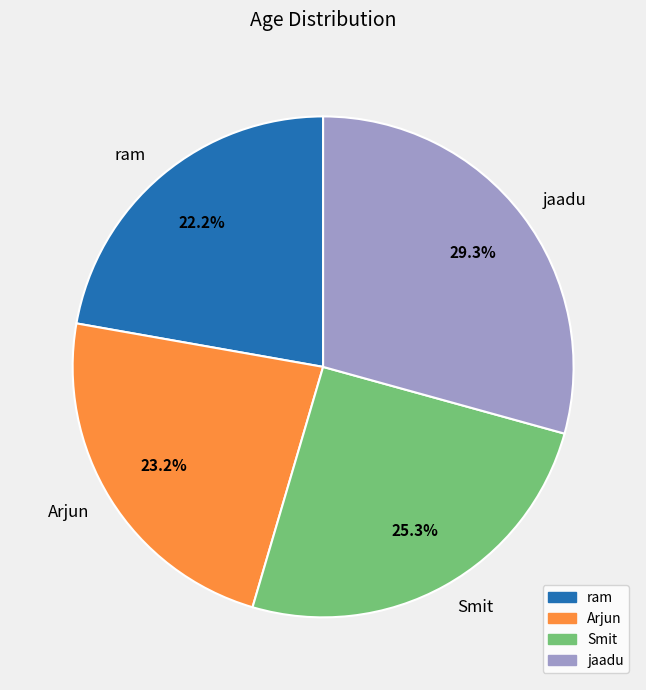

Is there a majority slice in this chart?

No